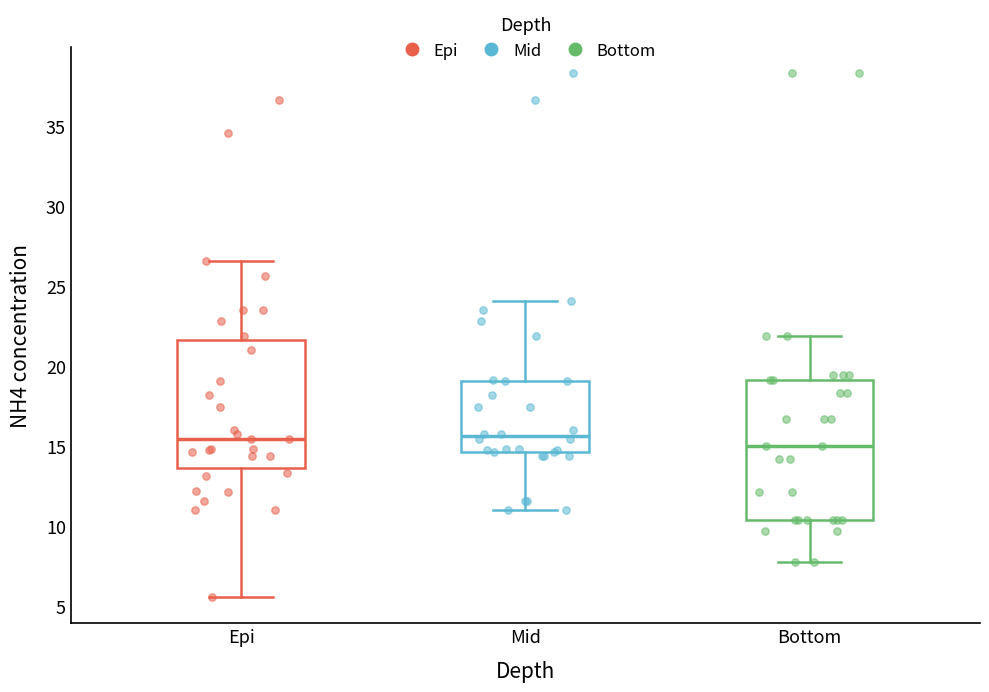

Comparing the boxes themselves (not the whiskers), which one is the tallest?

Bottom